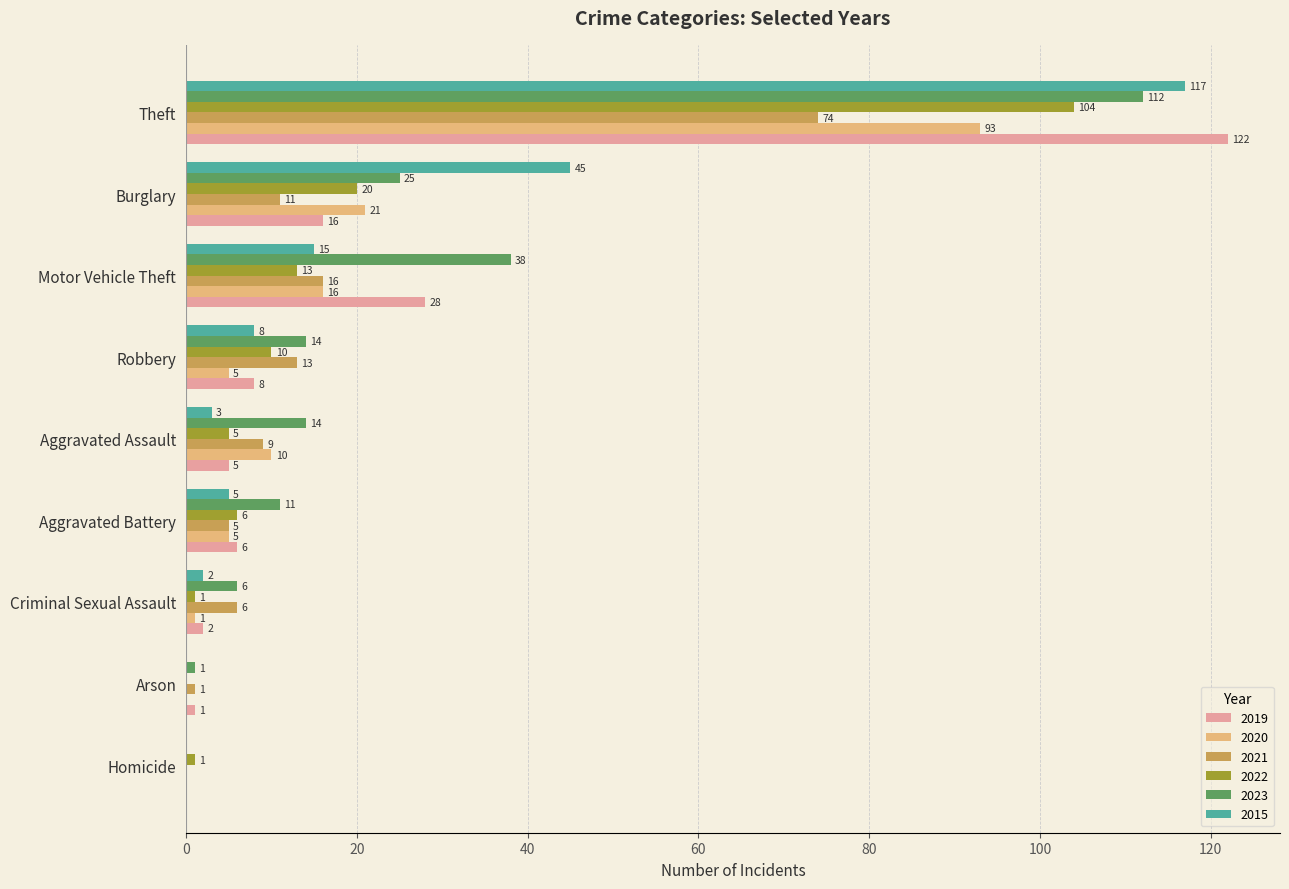

True or false: 2023 has a value of 25 at Burglary.

True